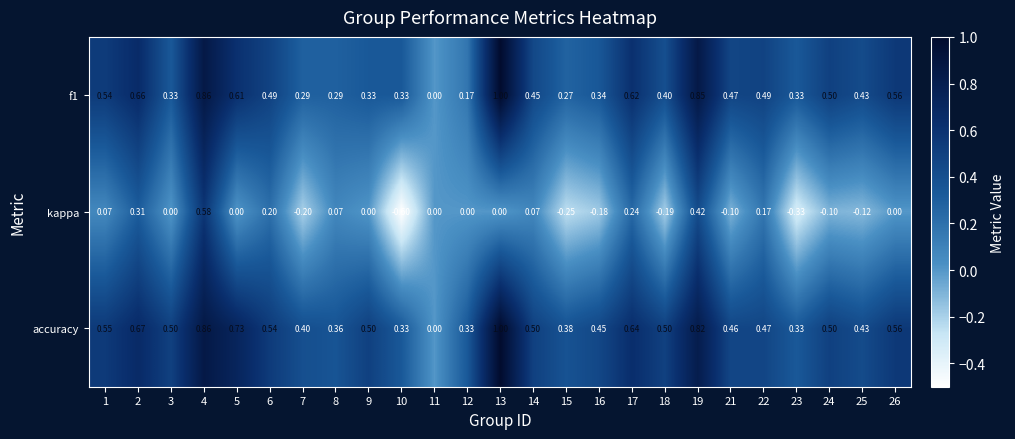

Between 14 and 23, which series saw the biggest shift?

kappa